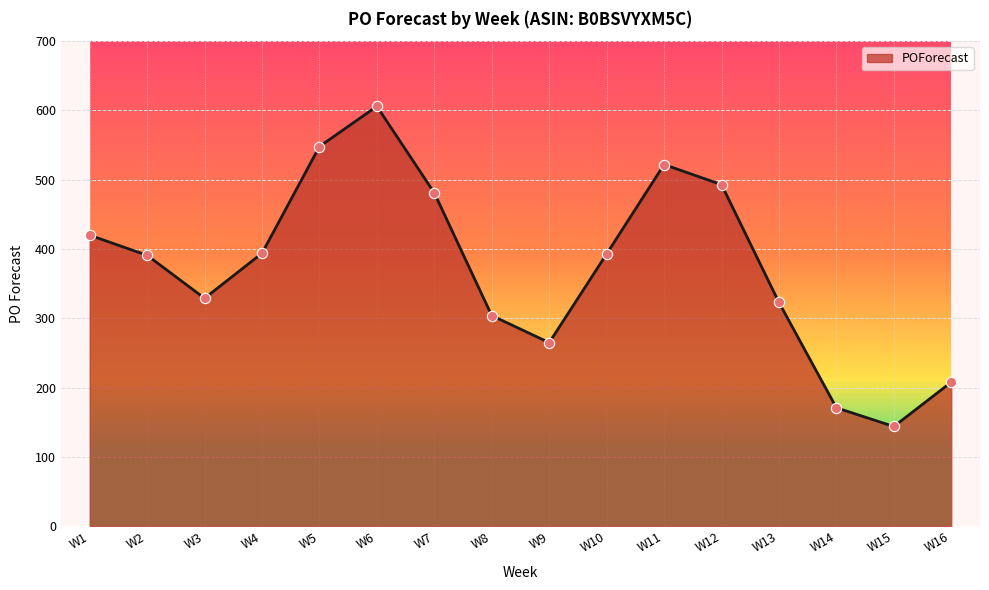

Between W8 and W7, which is larger?

W7